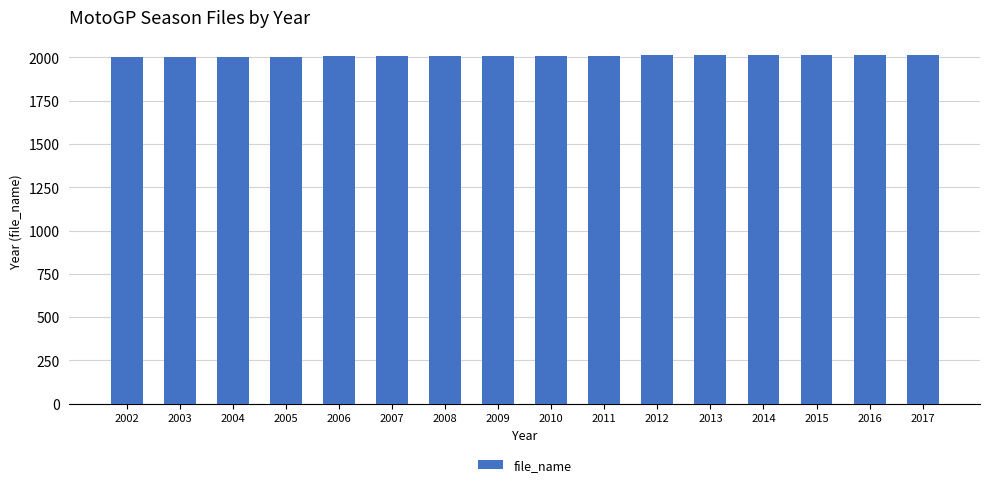

What is the sum of all values?

32152